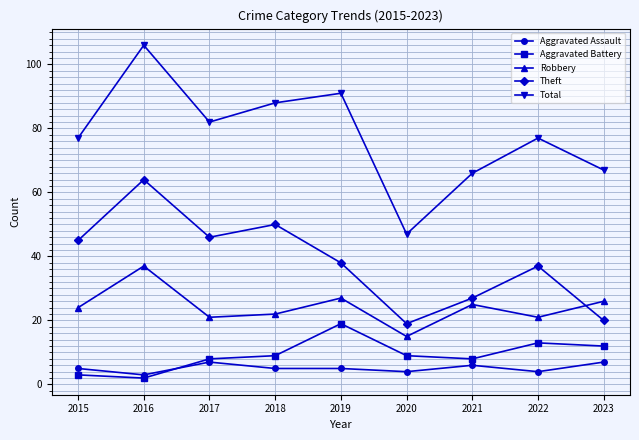

Is it true that Aggravated Battery equals 8 at 2022?

False